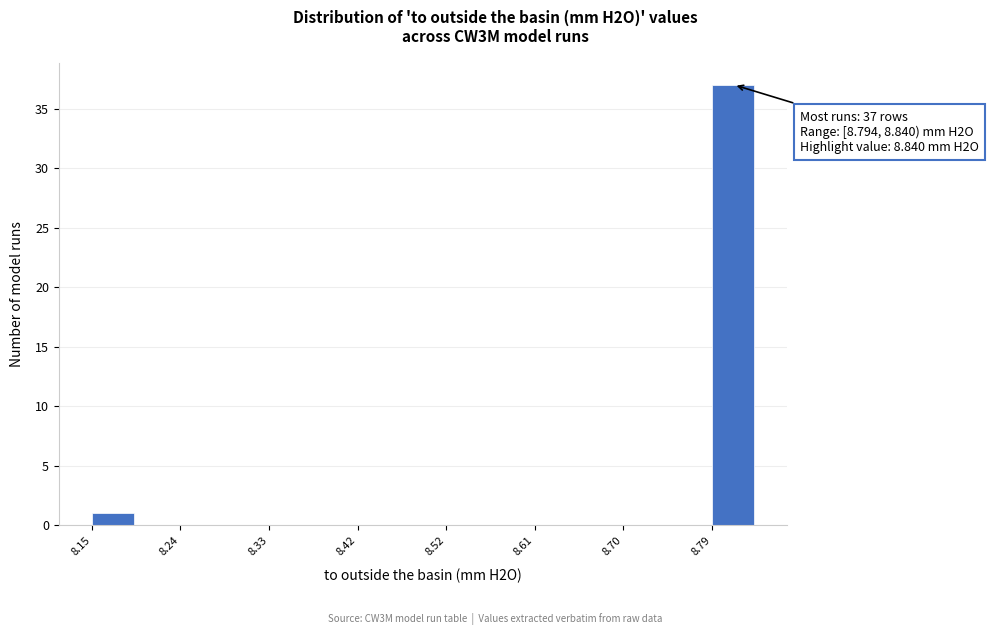

Which range on the x-axis has the tallest bar?

8.79 to 8.84